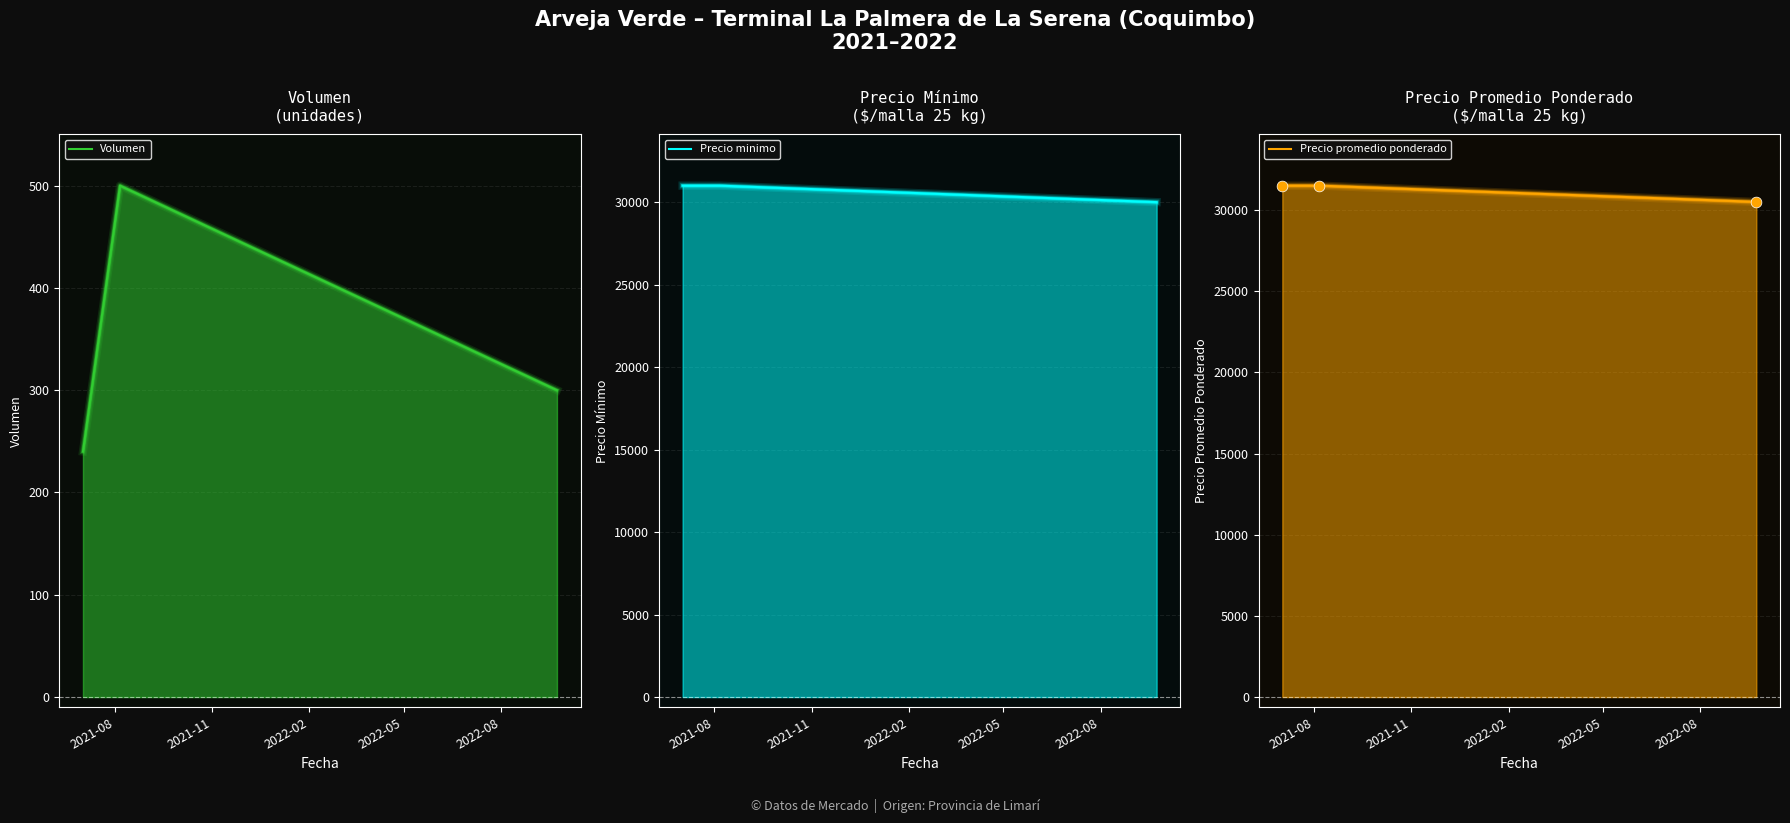

What is the total value across all series at 2022-02?

60800